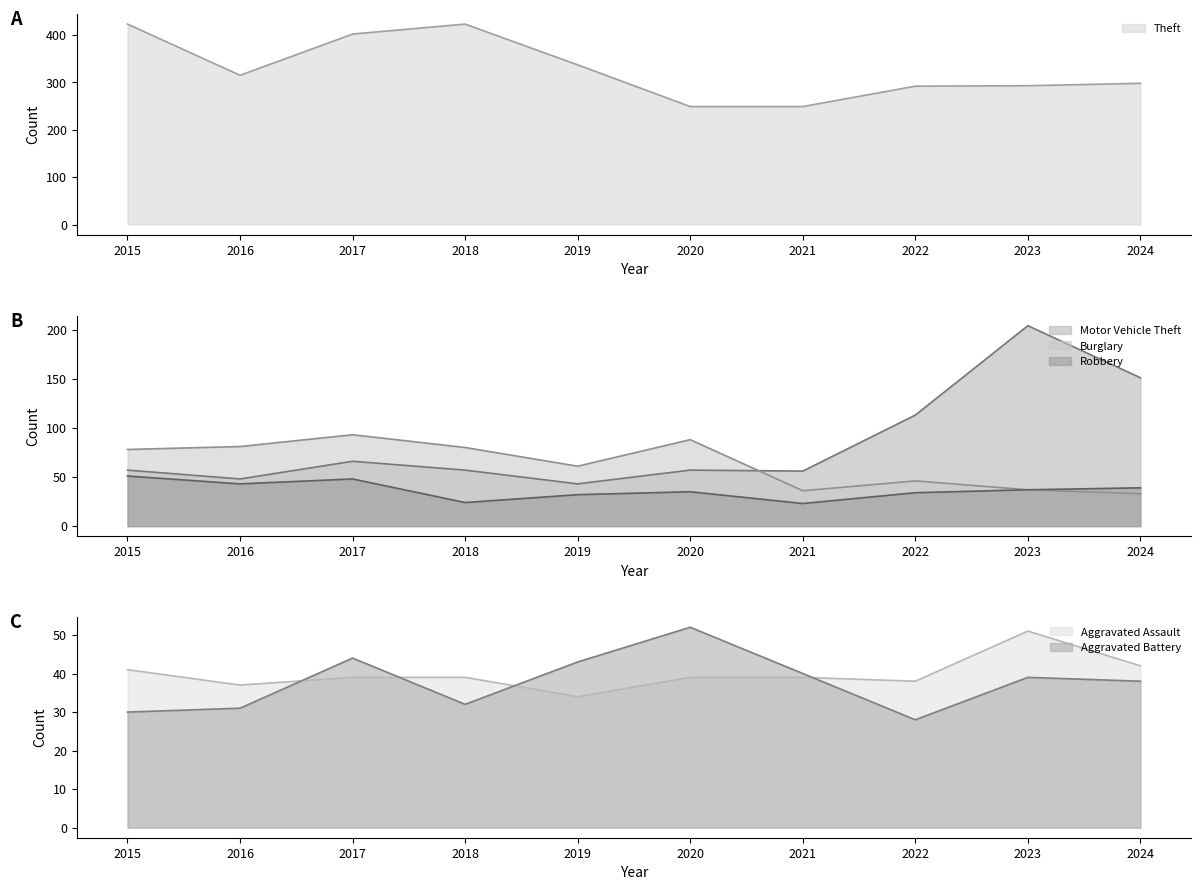

True or false: Aggravated Assault has more than 1 interior local peaks.

False